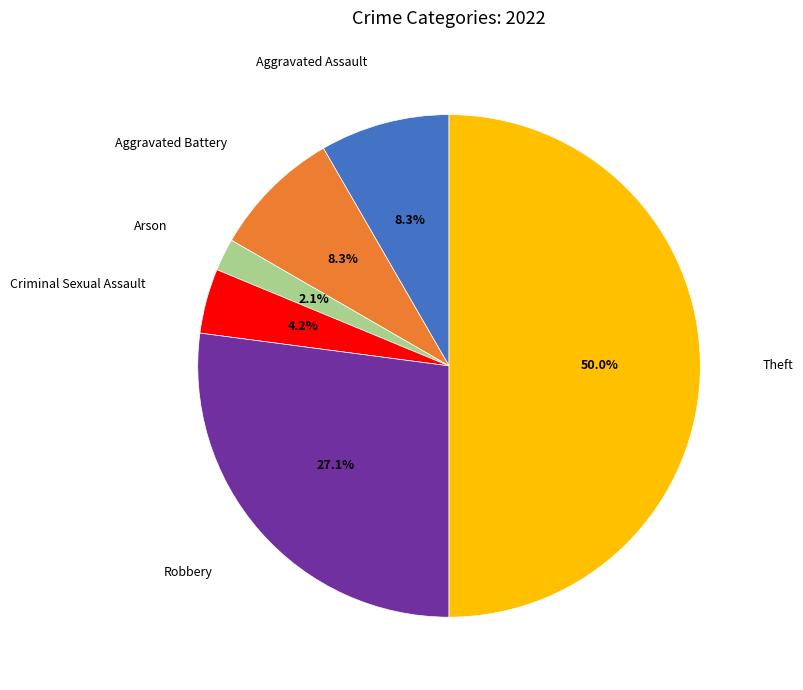

To the nearest percent, what is the difference between the largest and smallest slice percentages?

48%